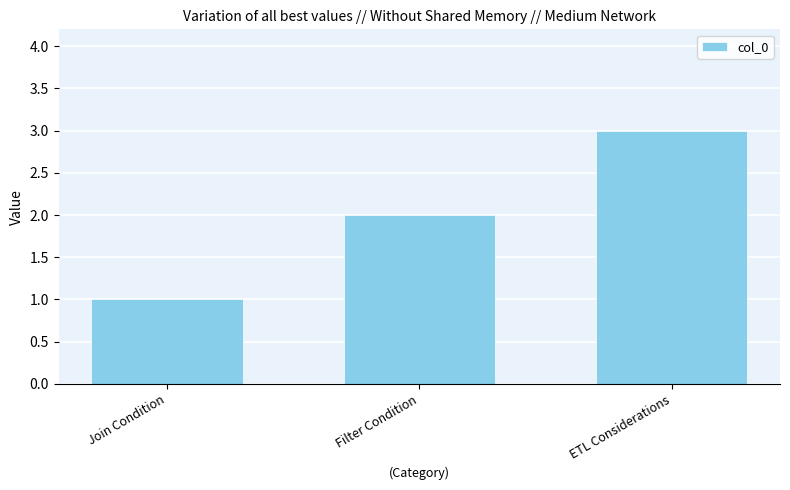

Is it true that the value at ETL Considerations is 3?

True